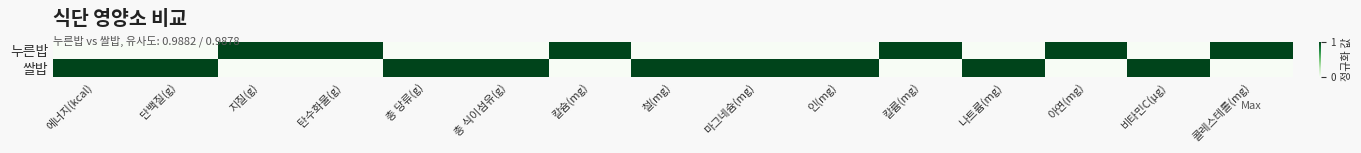

How many data points does each series have?

15